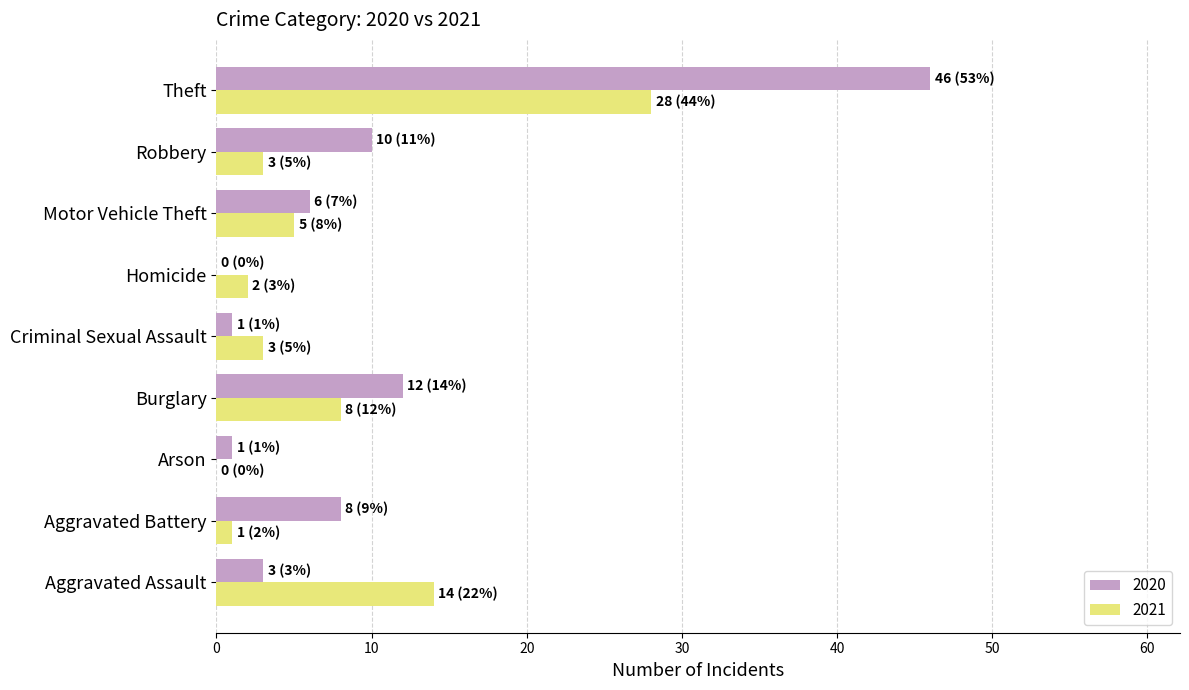

What is the maximum value for 2021?

28